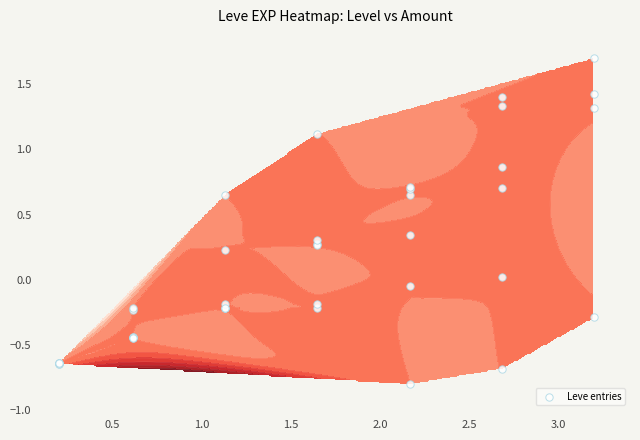

The value at 26 is 0.1. True or false?

False